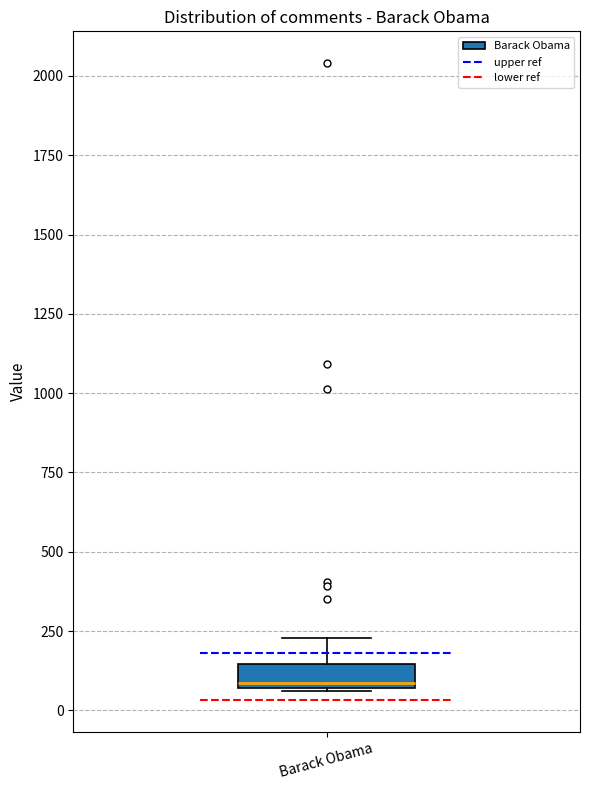

Where is the upper edge of the box for Barack Obama on the y-axis? The values are not printed on the chart, so give them approximately, as read against the axis.

150